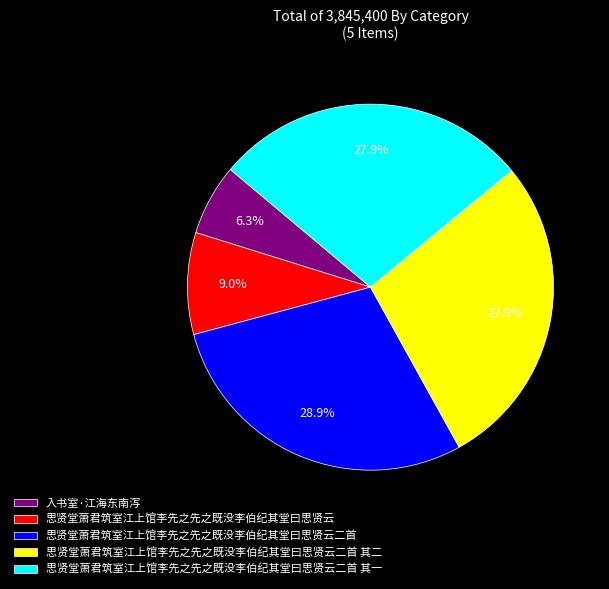

To the nearest percent, what portion does 入书室·江海东南泻 represent?

6%